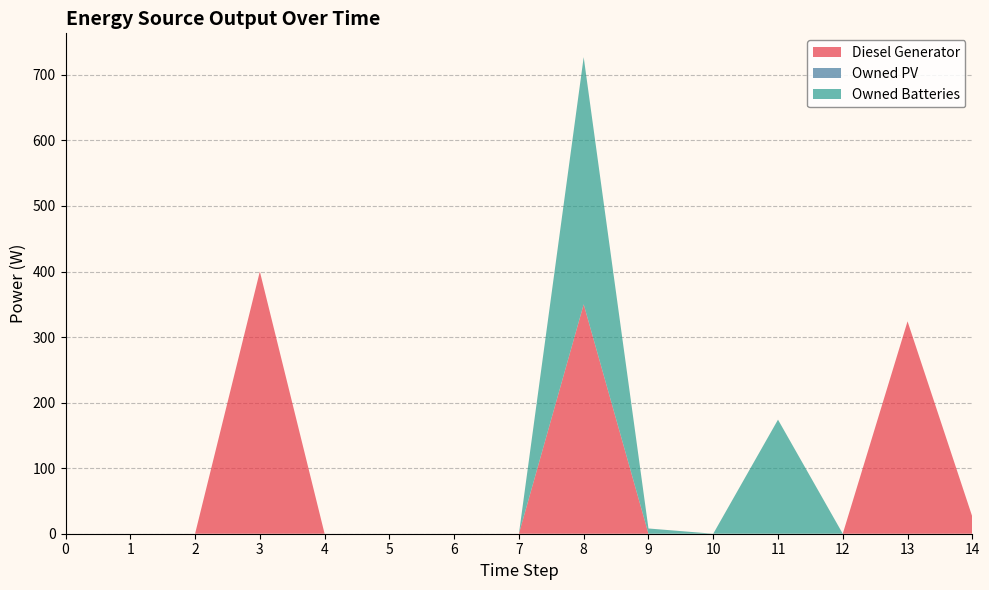

Reading left to right, extract all data points from this chart.

Diesel Generator: 0=0	1=0	2=0	3=400	4=0	5=0	6=0	7=0	8=350	9=0	10=0	11=0	12=0	13=324	14=26
Owned PV: 0=0	1=0	2=0	3=0	4=0	5=0	6=0	7=0	8=0	9=0	10=0	11=0	12=0	13=0	14=0
Owned Batteries: 0=0	1=0	2=0	3=0	4=0	5=0	6=0	7=0	8=377	9=8	10=0	11=174	12=0	13=0	14=0